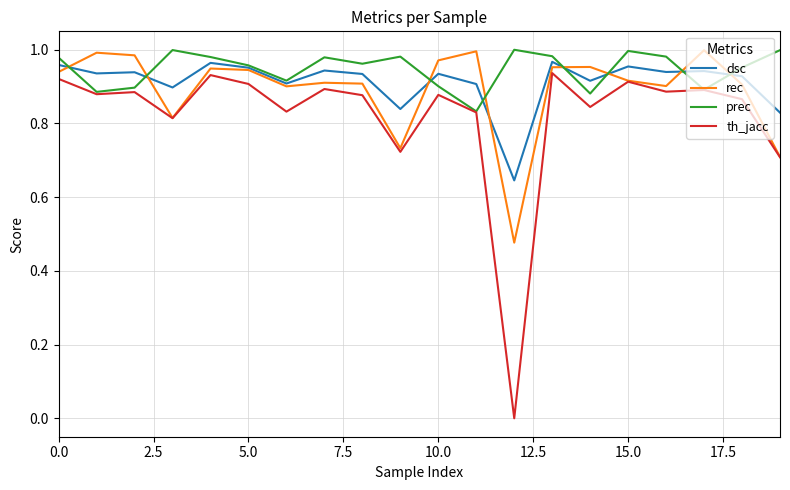

Which series has the widest spread of values?

th_jacc